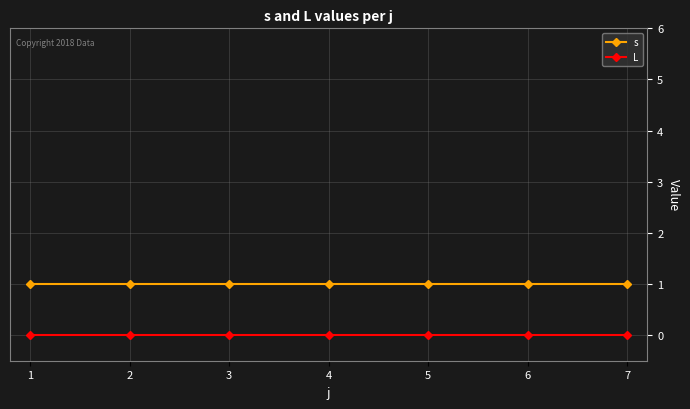

Is the value of L at 6 greater than the value of s at 4?

No